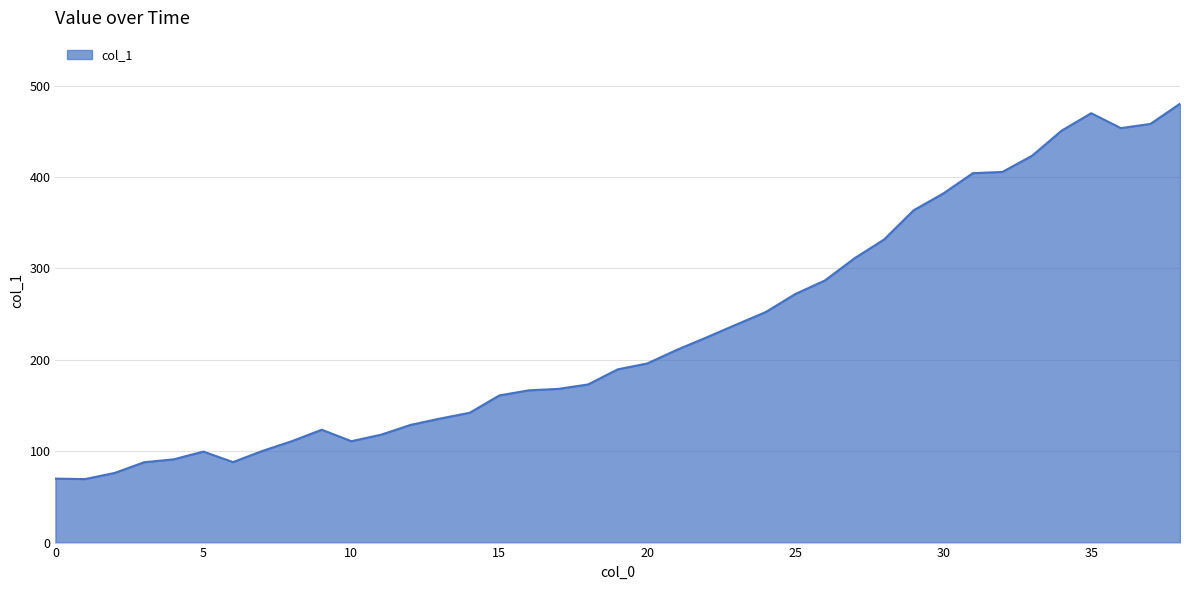

What is the difference between the maximum and minimum values?

410.8